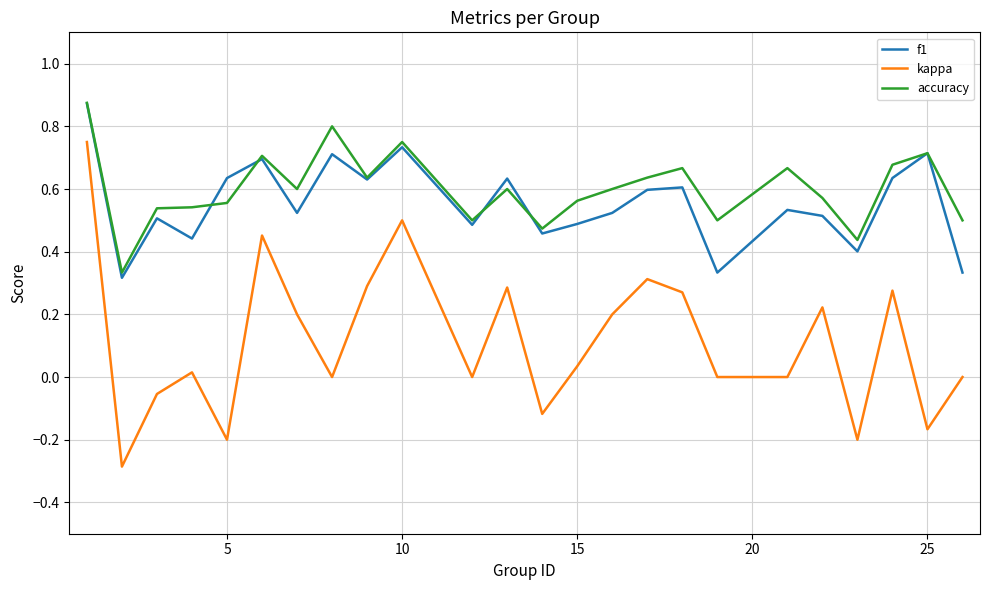

What is the minimum value shown in the chart?

-0.3